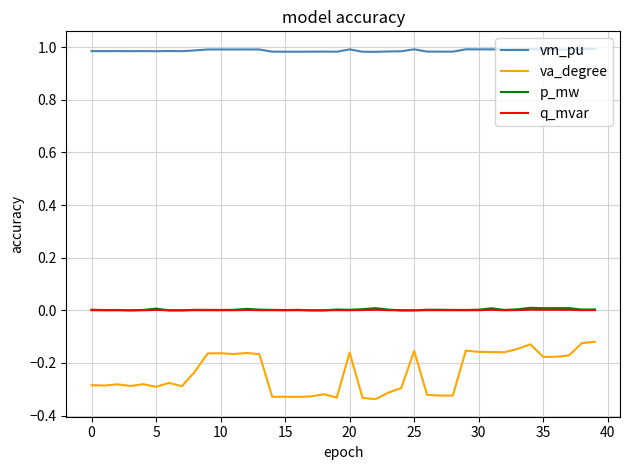

Which series has the largest total across all categories?

vm_pu